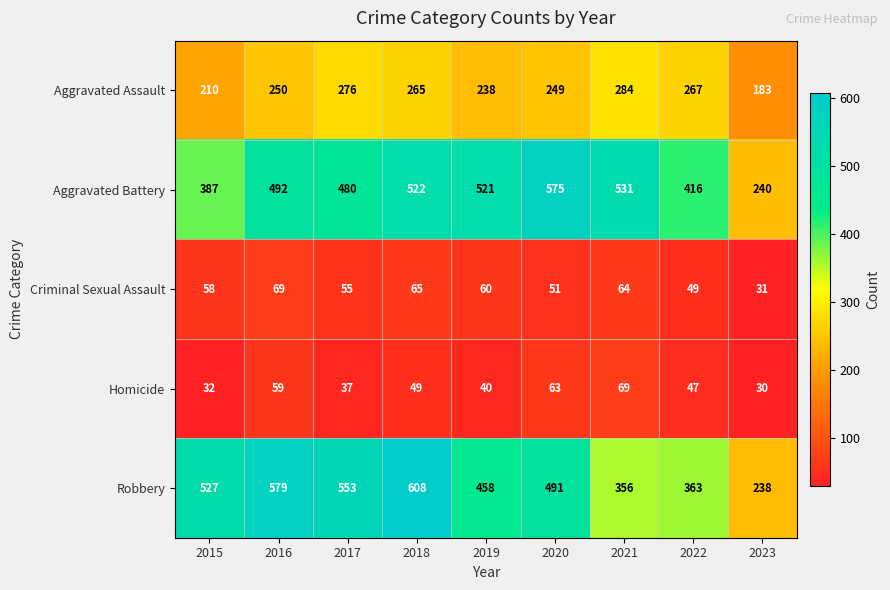

At 2019, list the series in order from largest to smallest.

Aggravated Battery, Robbery, Aggravated Assault, Criminal Sexual Assault, Homicide